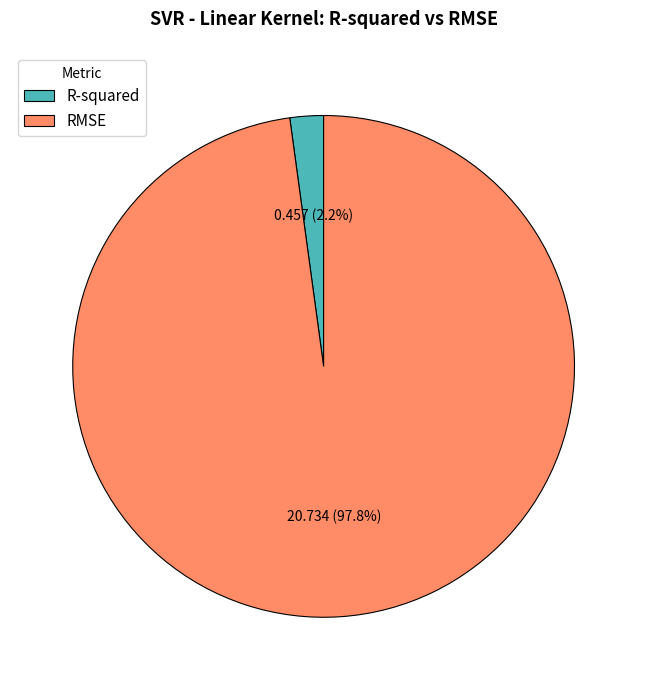

How much of the chart is everything except RMSE?

2.2%